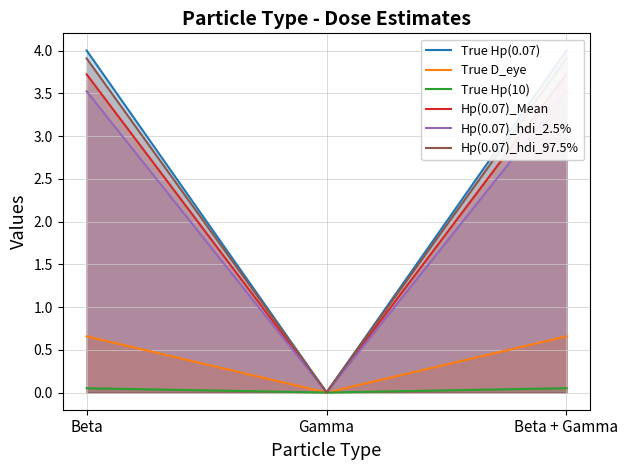

How many lines are shown in the chart?

6